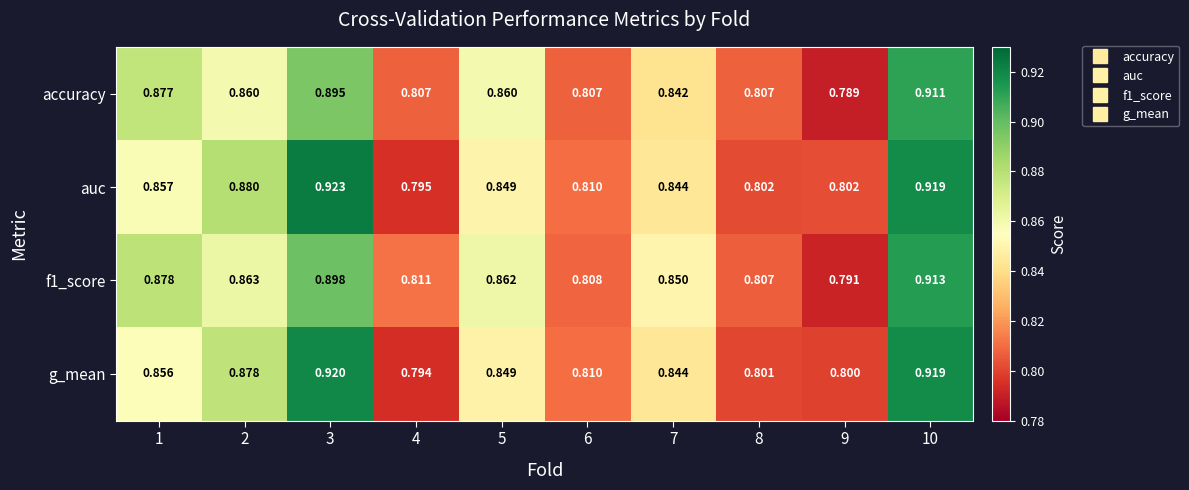

Which series changed the most between 3 and 9?

auc